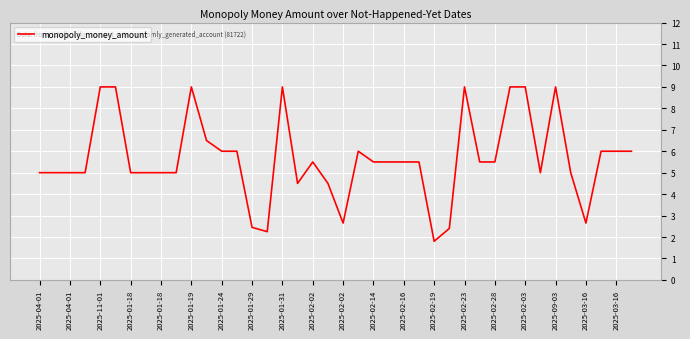

How many lines are shown in the chart?

1